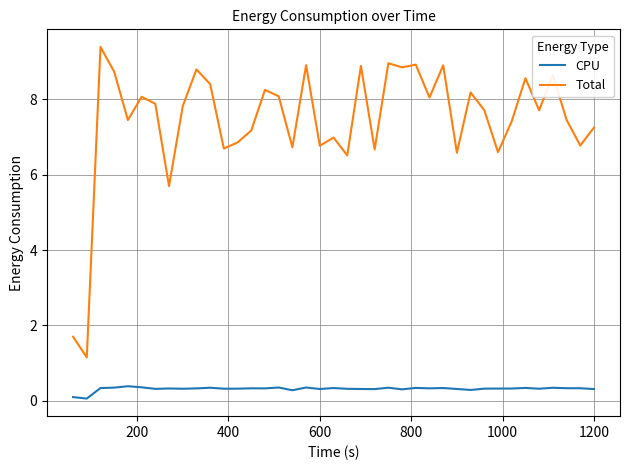

How many distinct data groups are displayed?

2